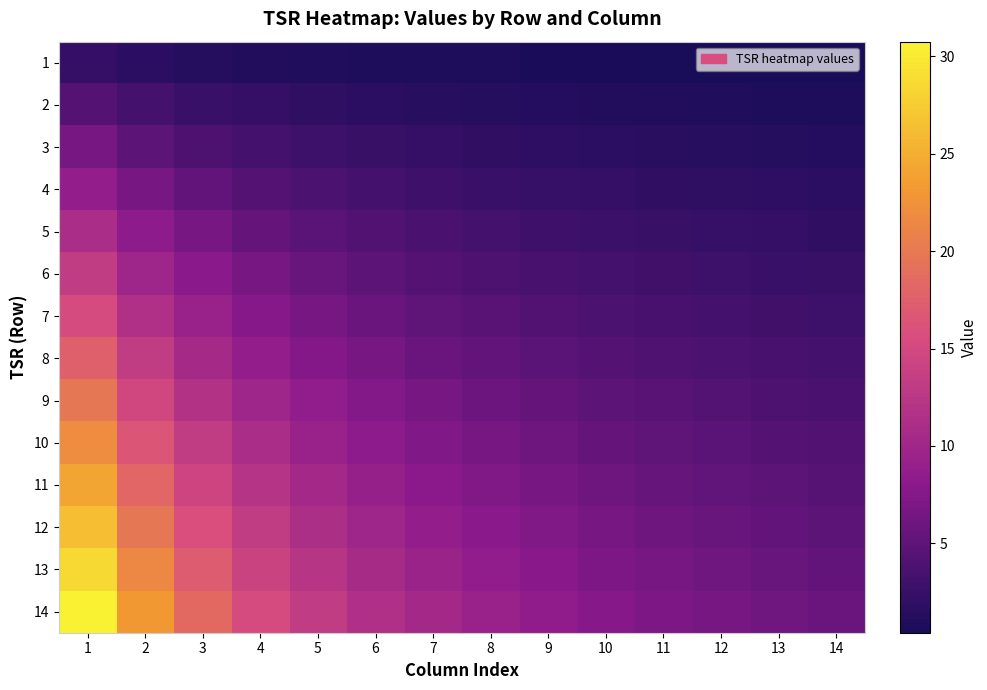

Reading left to right, extract all data points from this chart.

1: 1=2.2	2=1.6	3=1.3	4=1.1	5=0.9	6=0.8	7=0.7	8=0.7	9=0.6	10=0.5	11=0.5	12=0.5	13=0.4	14=0.4
2: 1=4.4	2=3.3	3=2.6	4=2.2	5=1.9	6=1.6	7=1.5	8=1.3	9=1.2	10=1.1	11=1.0	12=0.9	13=0.9	14=0.8
3: 1=6.6	2=4.9	3=4.0	4=3.3	5=2.8	6=2.5	7=2.2	8=2.0	9=1.8	10=1.6	11=1.5	12=1.4	13=1.3	14=1.2
4: 1=8.8	2=6.6	3=5.3	4=4.4	5=3.8	6=3.3	7=2.9	8=2.6	9=2.4	10=2.2	11=2.0	12=1.9	13=1.8	14=1.6
5: 1=11.0	2=8.2	3=6.6	4=5.5	5=4.7	6=4.1	7=3.7	8=3.3	9=3.0	10=2.7	11=2.5	12=2.4	13=2.2	14=2.1
6: 1=13.2	2=9.9	3=7.9	4=6.6	5=5.6	6=4.9	7=4.4	8=4.0	9=3.6	10=3.3	11=3.0	12=2.8	13=2.6	14=2.5
7: 1=15.4	2=11.5	3=9.2	4=7.7	5=6.6	6=5.8	7=5.1	8=4.6	9=4.2	10=3.8	11=3.5	12=3.3	13=3.1	14=2.9
8: 1=17.6	2=13.2	3=10.5	4=8.8	5=7.5	6=6.6	7=5.9	8=5.3	9=4.8	10=4.4	11=4.1	12=3.8	13=3.5	14=3.3
9: 1=19.8	2=14.8	3=11.9	4=9.9	5=8.5	6=7.4	7=6.6	8=5.9	9=5.4	10=4.9	11=4.6	12=4.2	13=4.0	14=3.7
10: 1=22.0	2=16.5	3=13.2	4=11.0	5=9.4	6=8.2	7=7.3	8=6.6	9=6.0	10=5.5	11=5.1	12=4.7	13=4.4	14=4.1
11: 1=24.2	2=18.1	3=14.5	4=12.1	5=10.4	6=9.1	7=8.1	8=7.3	9=6.6	10=6.0	11=5.6	12=5.2	13=4.8	14=4.5
12: 1=26.4	2=19.8	3=15.8	4=13.2	5=11.3	6=9.9	7=8.8	8=7.9	9=7.2	10=6.6	11=6.1	12=5.6	13=5.3	14=4.9
13: 1=28.6	2=21.4	3=17.1	4=14.3	5=12.2	6=10.7	7=9.5	8=8.6	9=7.8	10=7.1	11=6.6	12=6.1	13=5.7	14=5.4
14: 1=30.8	2=23.1	3=18.5	4=15.4	5=13.2	6=11.5	7=10.3	8=9.2	9=8.4	10=7.7	11=7.1	12=6.6	13=6.2	14=5.8